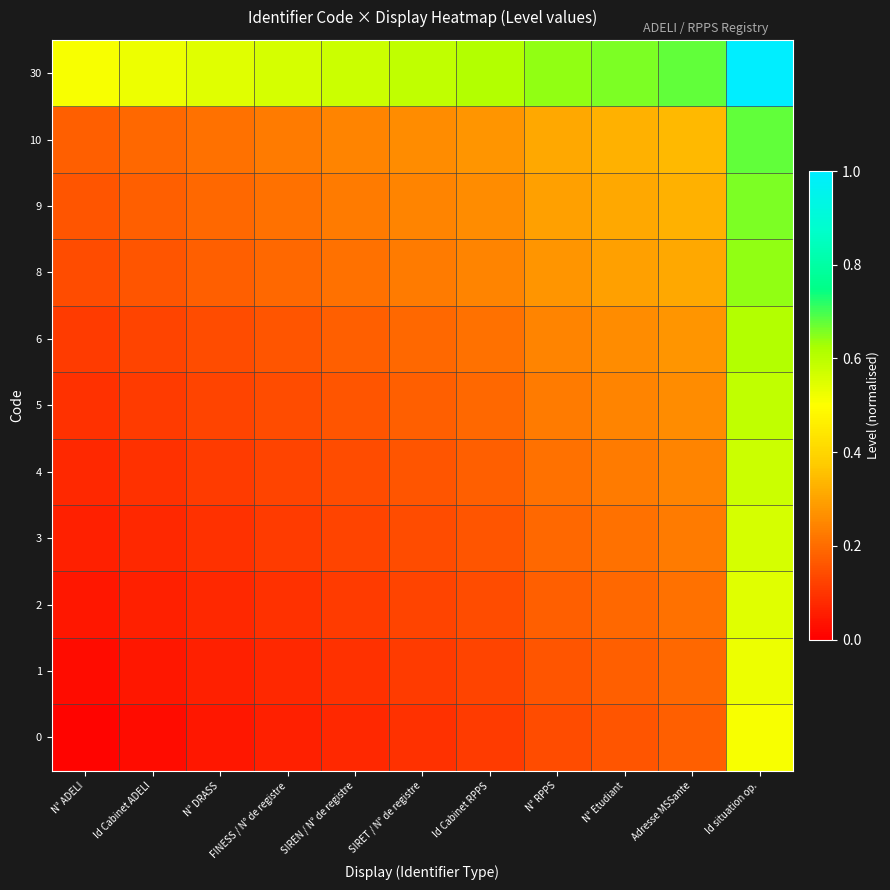

Reading left to right, extract all data points from this chart.

0: N° ADELI=0.0	Id Cabinet ADELI=0.0	N° DRASS=0.0	FINESS / N° de registre=0.1	SIREN / N° de registre=0.1	SIRET / N° de registre=0.1	Id Cabinet RPPS=0.1	N° RPPS=0.1	N° Etudiant=0.2	Adresse MSSante=0.2	Id situation op.=0.5
1: N° ADELI=0.0	Id Cabinet ADELI=0.0	N° DRASS=0.1	FINESS / N° de registre=0.1	SIREN / N° de registre=0.1	SIRET / N° de registre=0.1	Id Cabinet RPPS=0.1	N° RPPS=0.2	N° Etudiant=0.2	Adresse MSSante=0.2	Id situation op.=0.5
2: N° ADELI=0.0	Id Cabinet ADELI=0.1	N° DRASS=0.1	FINESS / N° de registre=0.1	SIREN / N° de registre=0.1	SIRET / N° de registre=0.1	Id Cabinet RPPS=0.1	N° RPPS=0.2	N° Etudiant=0.2	Adresse MSSante=0.2	Id situation op.=0.5
3: N° ADELI=0.1	Id Cabinet ADELI=0.1	N° DRASS=0.1	FINESS / N° de registre=0.1	SIREN / N° de registre=0.1	SIRET / N° de registre=0.1	Id Cabinet RPPS=0.2	N° RPPS=0.2	N° Etudiant=0.2	Adresse MSSante=0.2	Id situation op.=0.6
4: N° ADELI=0.1	Id Cabinet ADELI=0.1	N° DRASS=0.1	FINESS / N° de registre=0.1	SIREN / N° de registre=0.1	SIRET / N° de registre=0.2	Id Cabinet RPPS=0.2	N° RPPS=0.2	N° Etudiant=0.2	Adresse MSSante=0.2	Id situation op.=0.6
5: N° ADELI=0.1	Id Cabinet ADELI=0.1	N° DRASS=0.1	FINESS / N° de registre=0.1	SIREN / N° de registre=0.2	SIRET / N° de registre=0.2	Id Cabinet RPPS=0.2	N° RPPS=0.2	N° Etudiant=0.2	Adresse MSSante=0.3	Id situation op.=0.6
6: N° ADELI=0.1	Id Cabinet ADELI=0.1	N° DRASS=0.1	FINESS / N° de registre=0.2	SIREN / N° de registre=0.2	SIRET / N° de registre=0.2	Id Cabinet RPPS=0.2	N° RPPS=0.2	N° Etudiant=0.3	Adresse MSSante=0.3	Id situation op.=0.6
8: N° ADELI=0.1	Id Cabinet ADELI=0.2	N° DRASS=0.2	FINESS / N° de registre=0.2	SIREN / N° de registre=0.2	SIRET / N° de registre=0.2	Id Cabinet RPPS=0.2	N° RPPS=0.3	N° Etudiant=0.3	Adresse MSSante=0.3	Id situation op.=0.6
9: N° ADELI=0.2	Id Cabinet ADELI=0.2	N° DRASS=0.2	FINESS / N° de registre=0.2	SIREN / N° de registre=0.2	SIRET / N° de registre=0.2	Id Cabinet RPPS=0.3	N° RPPS=0.3	N° Etudiant=0.3	Adresse MSSante=0.3	Id situation op.=0.7
10: N° ADELI=0.2	Id Cabinet ADELI=0.2	N° DRASS=0.2	FINESS / N° de registre=0.2	SIREN / N° de registre=0.2	SIRET / N° de registre=0.3	Id Cabinet RPPS=0.3	N° RPPS=0.3	N° Etudiant=0.3	Adresse MSSante=0.3	Id situation op.=0.7
30: N° ADELI=0.5	Id Cabinet ADELI=0.5	N° DRASS=0.5	FINESS / N° de registre=0.6	SIREN / N° de registre=0.6	SIRET / N° de registre=0.6	Id Cabinet RPPS=0.6	N° RPPS=0.6	N° Etudiant=0.7	Adresse MSSante=0.7	Id situation op.=1.0